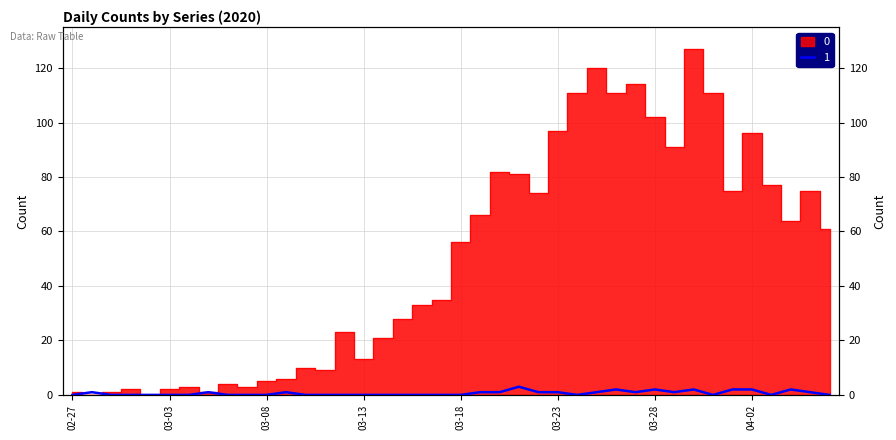

The 0 series shows 66 at 2020-03-19. True or false?

True